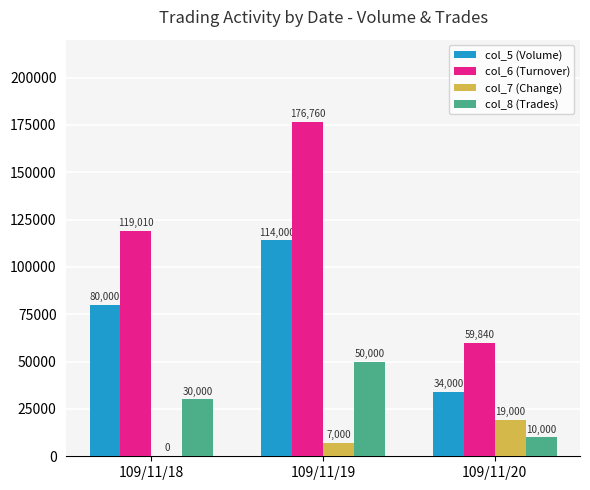

At which label is col_6 (Turnover) closest to 118300?

109/11/18